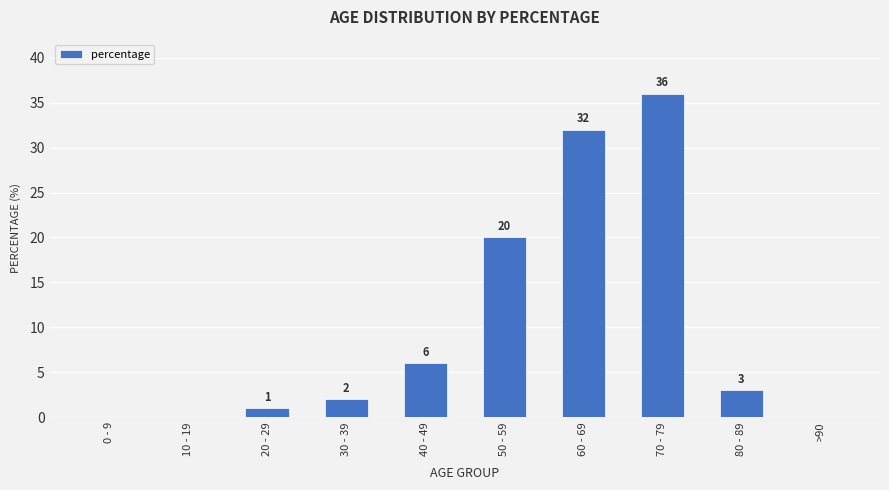

Which category has the highest value across all series?

70 - 79